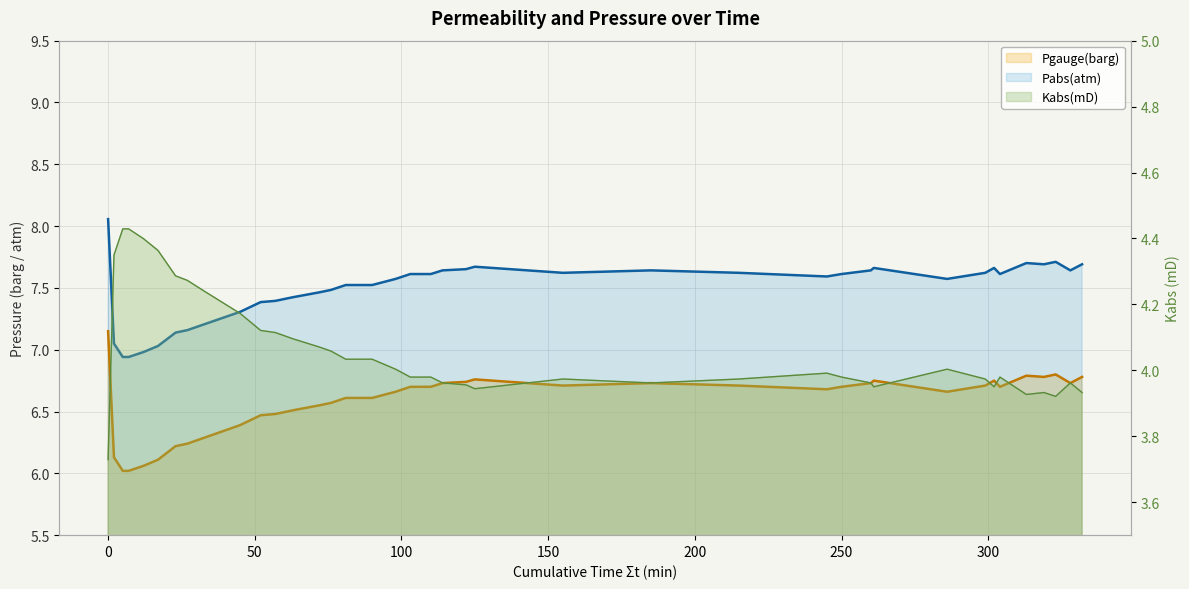

Is it true that Pabs(atm) equals 7.6 at 185?

True